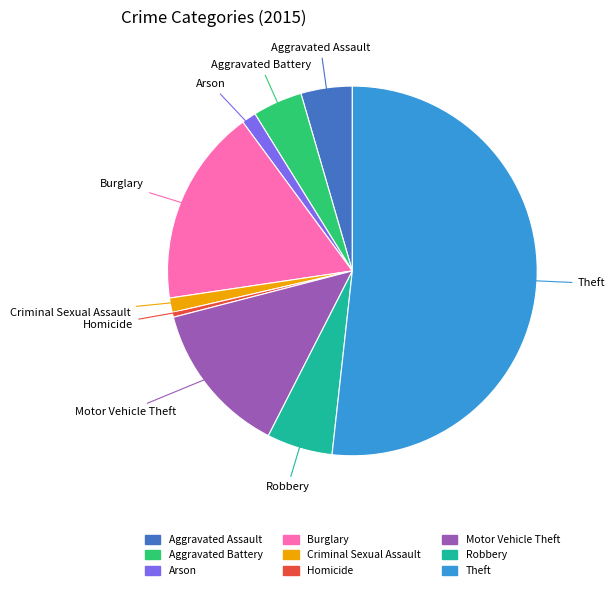

What is the ratio of the value at Aggravated Assault to the value at Motor Vehicle Theft?

0.3